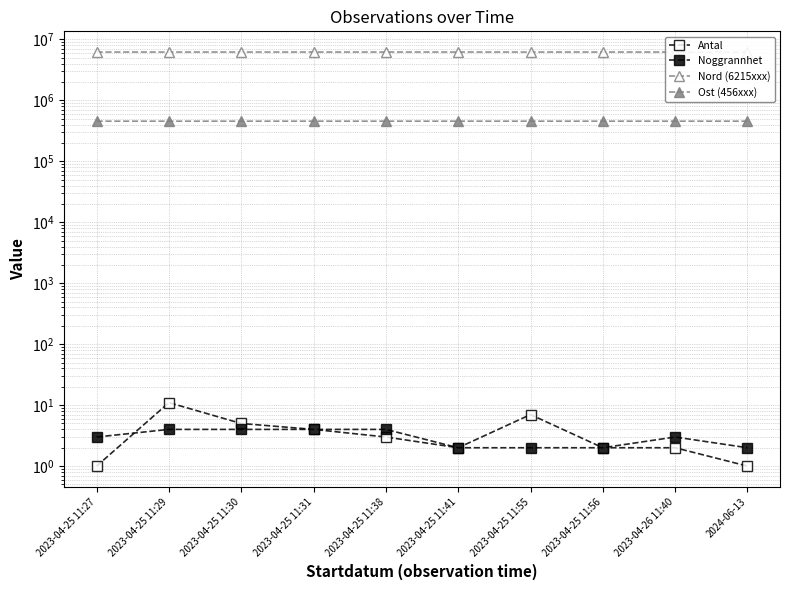

True or false: Antal and Nord (6215xxx) cross at least once.

False